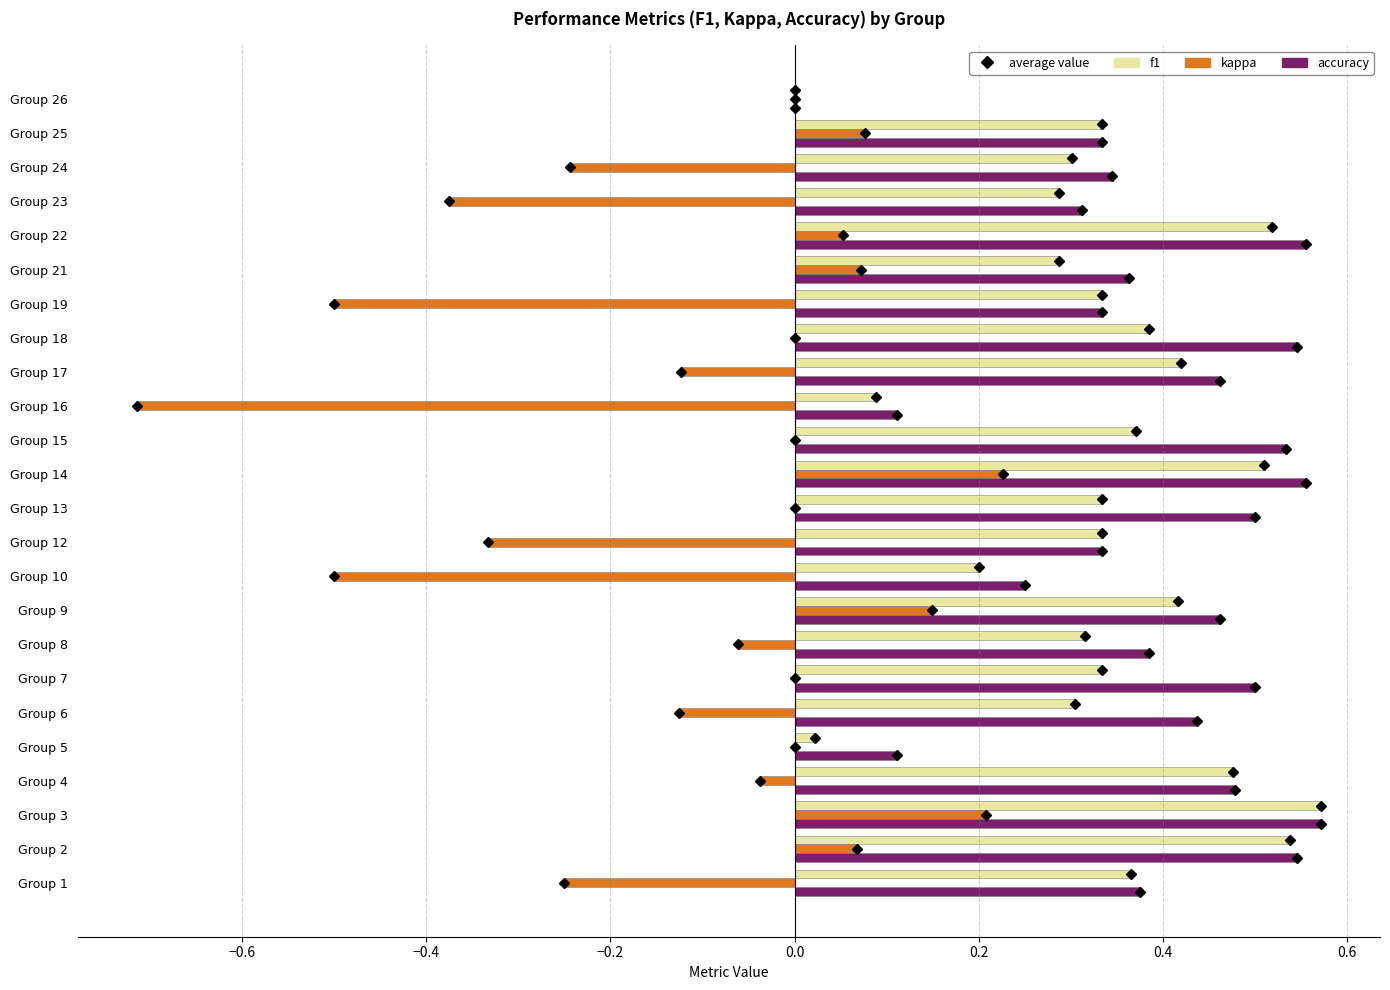

What is the sum of all kappa values?

-2.4